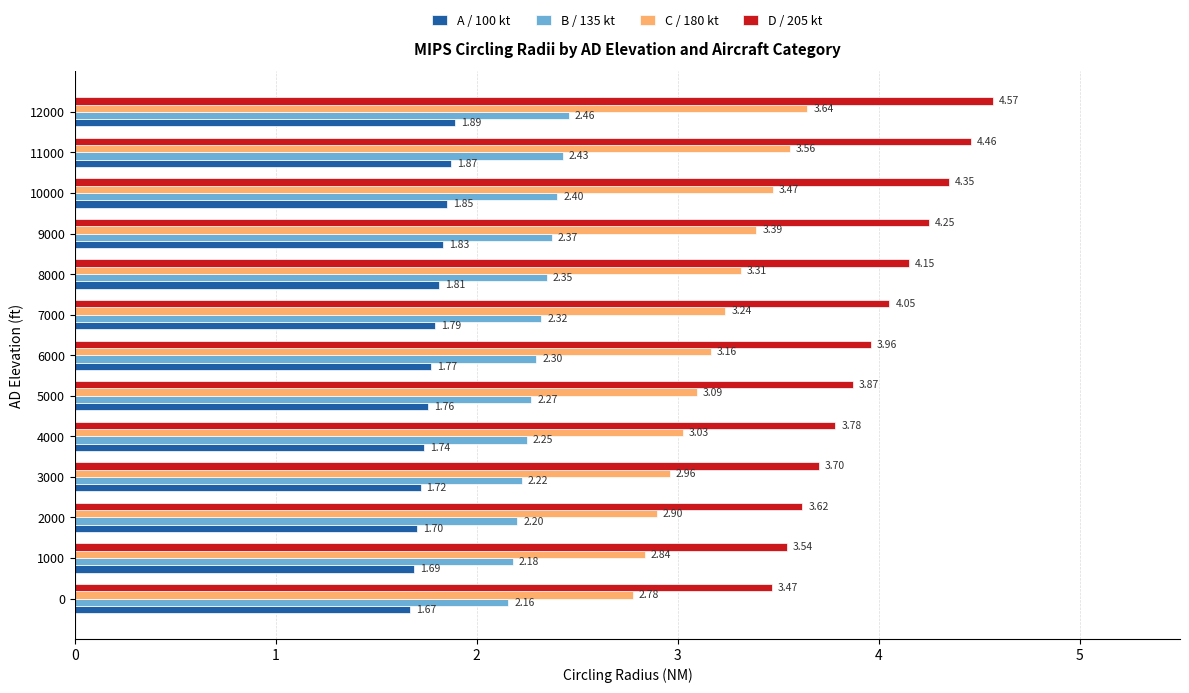

What is the difference between the D / 205 kt values at 8000 and 2000?

0.5